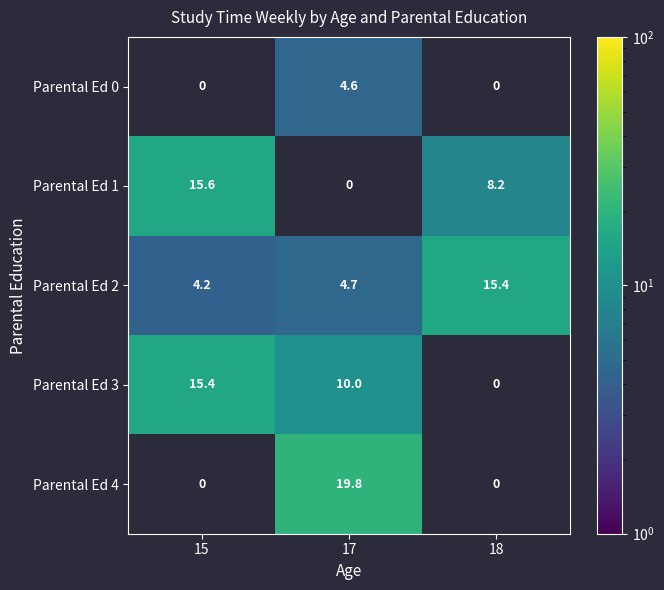

Is it true that Parental Ed 3 equals 10.0 at 17?

True